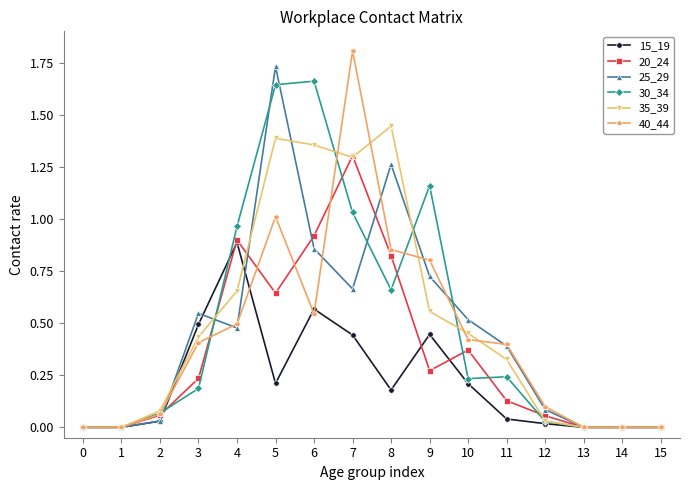

True or false: 30_34 has more than 0 points higher than both neighbors.

True